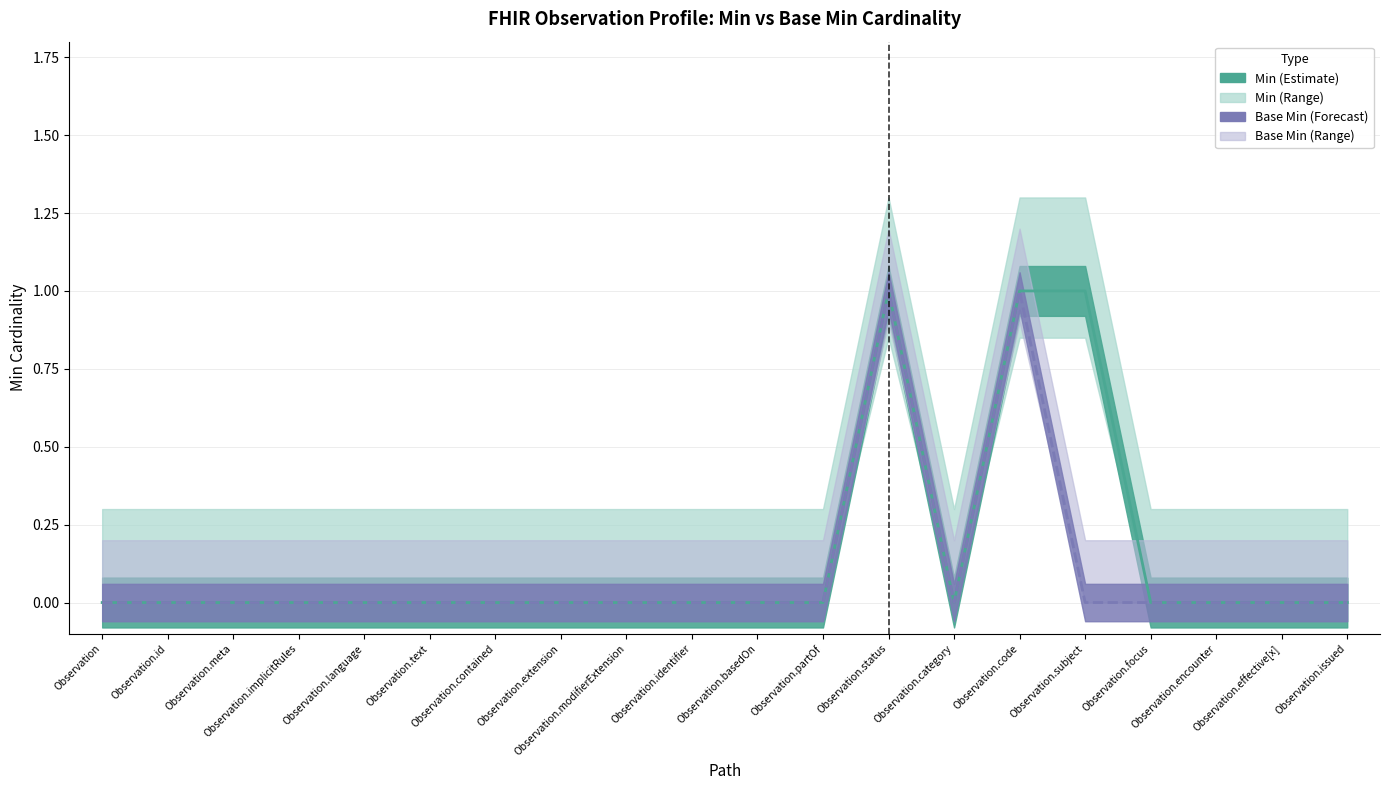

How many lines are shown in the chart?

2